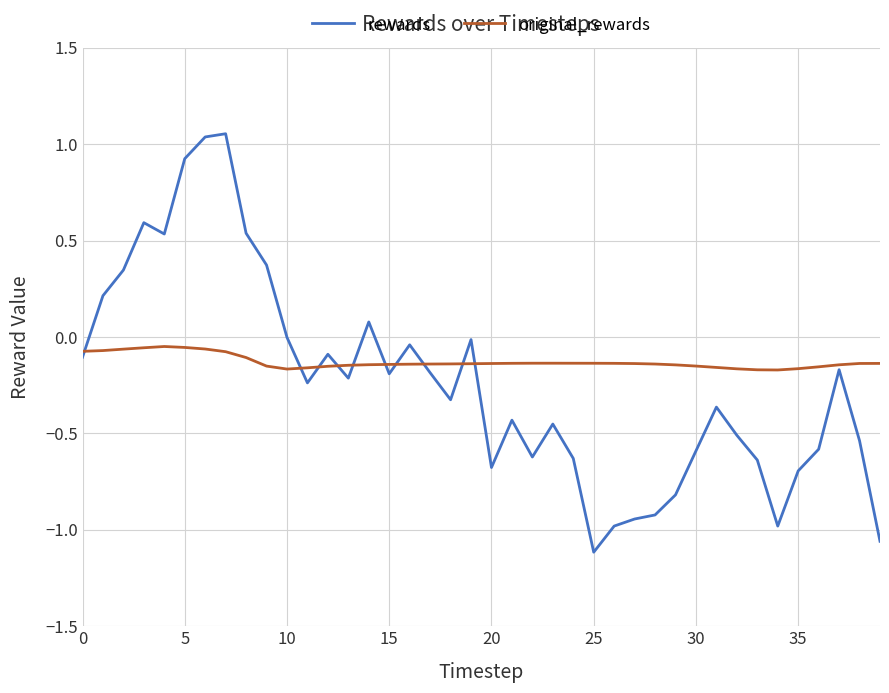

What is the difference between the maximum and minimum values in the original_rewards series?

0.1